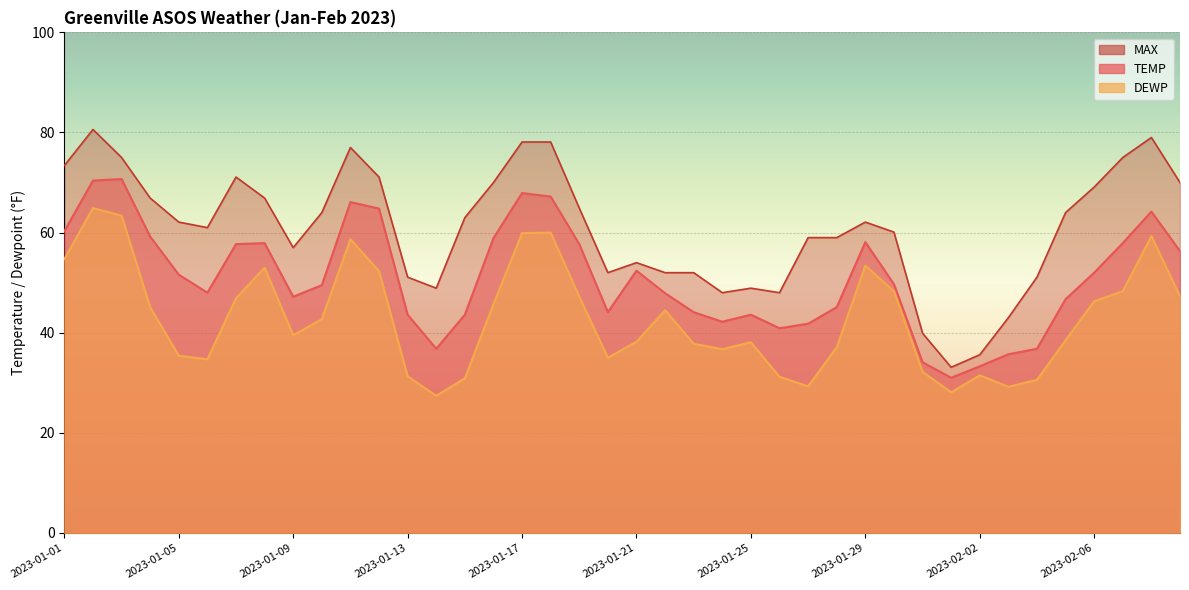

Between 2023-01-08 and 2023-01-13, which series saw the biggest shift?

DEWP